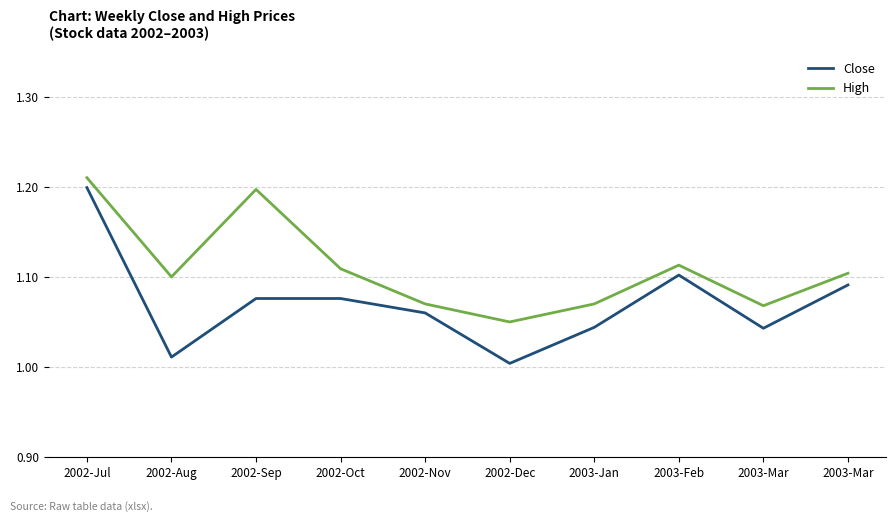

What is the approximate value of High at 2002-Jul?

1.2